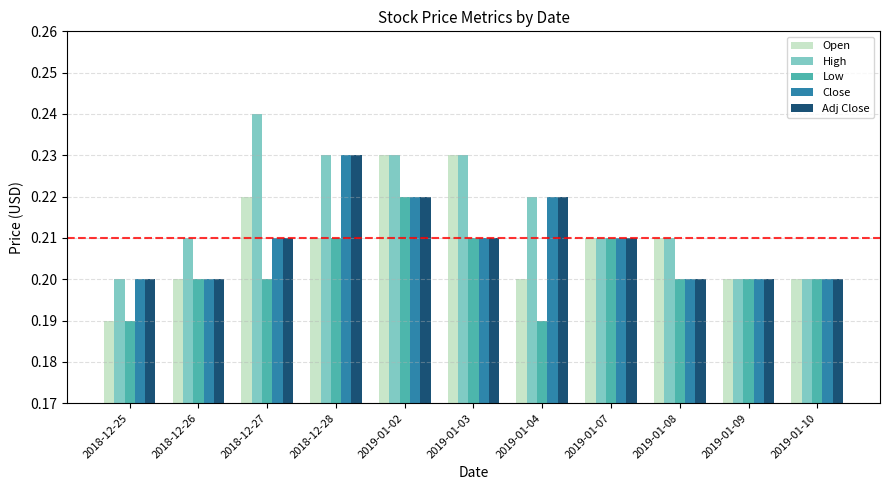

Which series changed the most between 2018-12-26 and 2019-01-09?

High